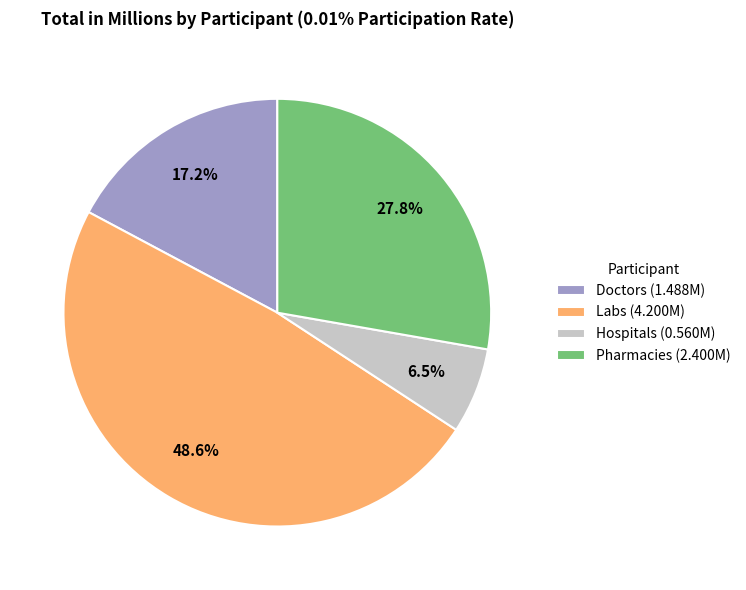

What is the ratio of the value at Pharmacies (2.400M) to the value at Doctors (1.488M)?

1.6